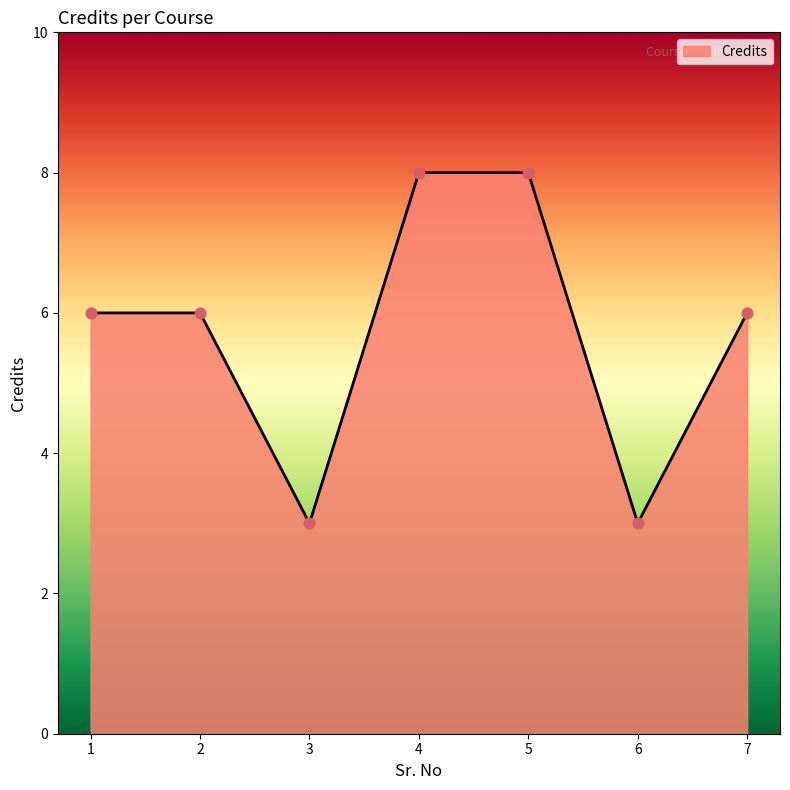

What is the change in value from 2 to 4?

+2